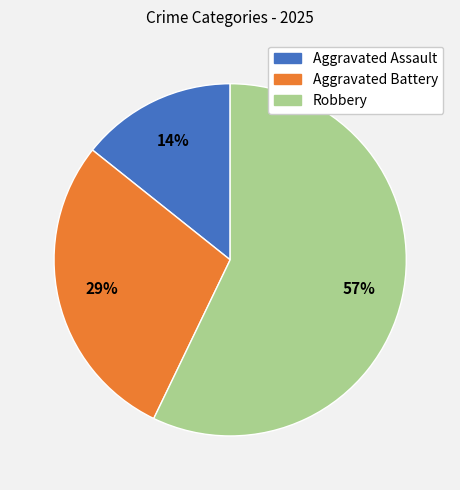

Which category has the biggest portion of the pie?

Robbery